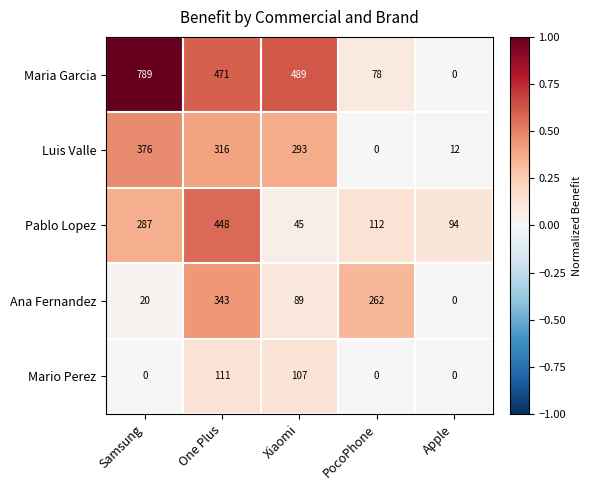

How many distinct data groups are displayed?

5